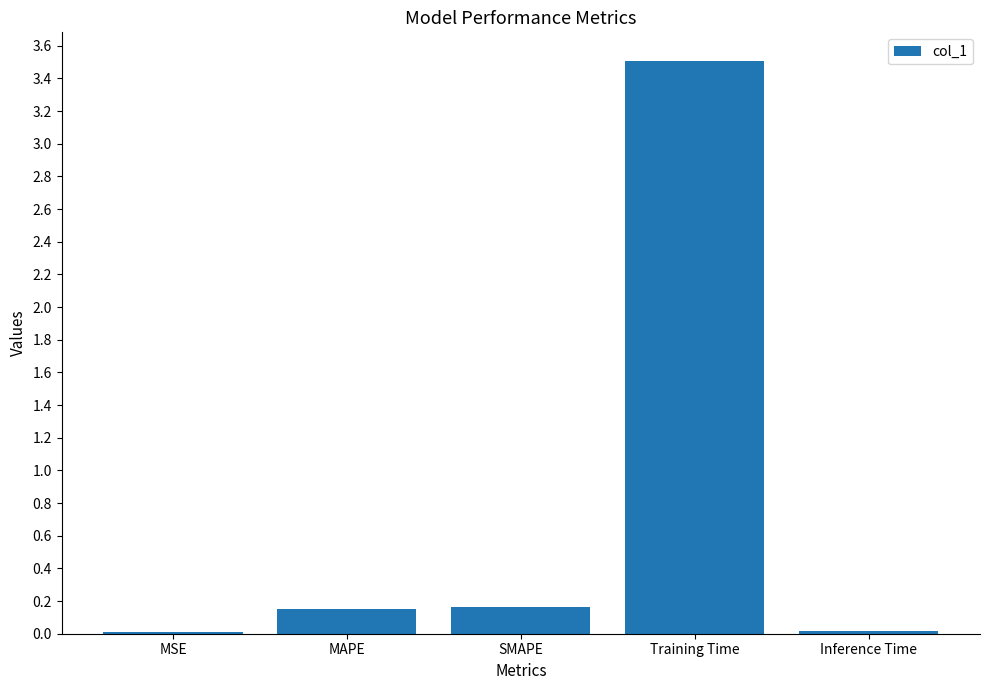

What is the greatest value displayed?

3.5